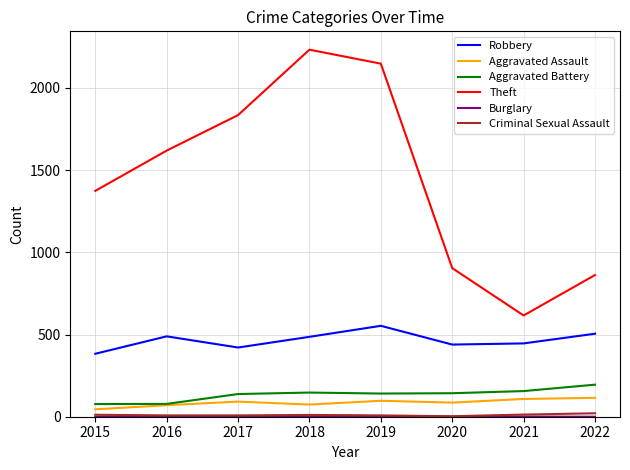

Is it true that Robbery equals 660 at 2017?

False